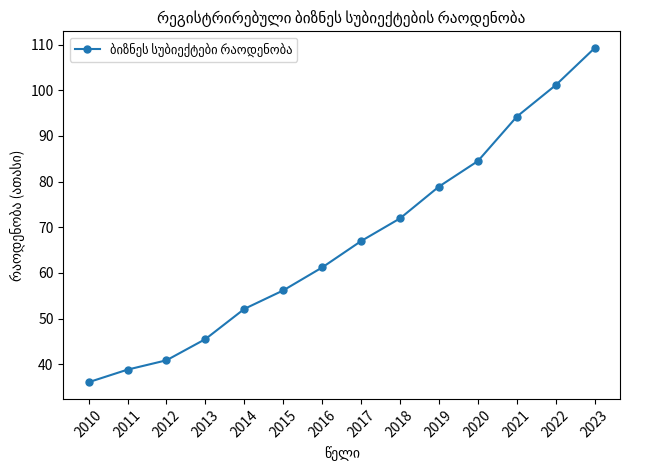

At which label does the data first exceed 66?

2017